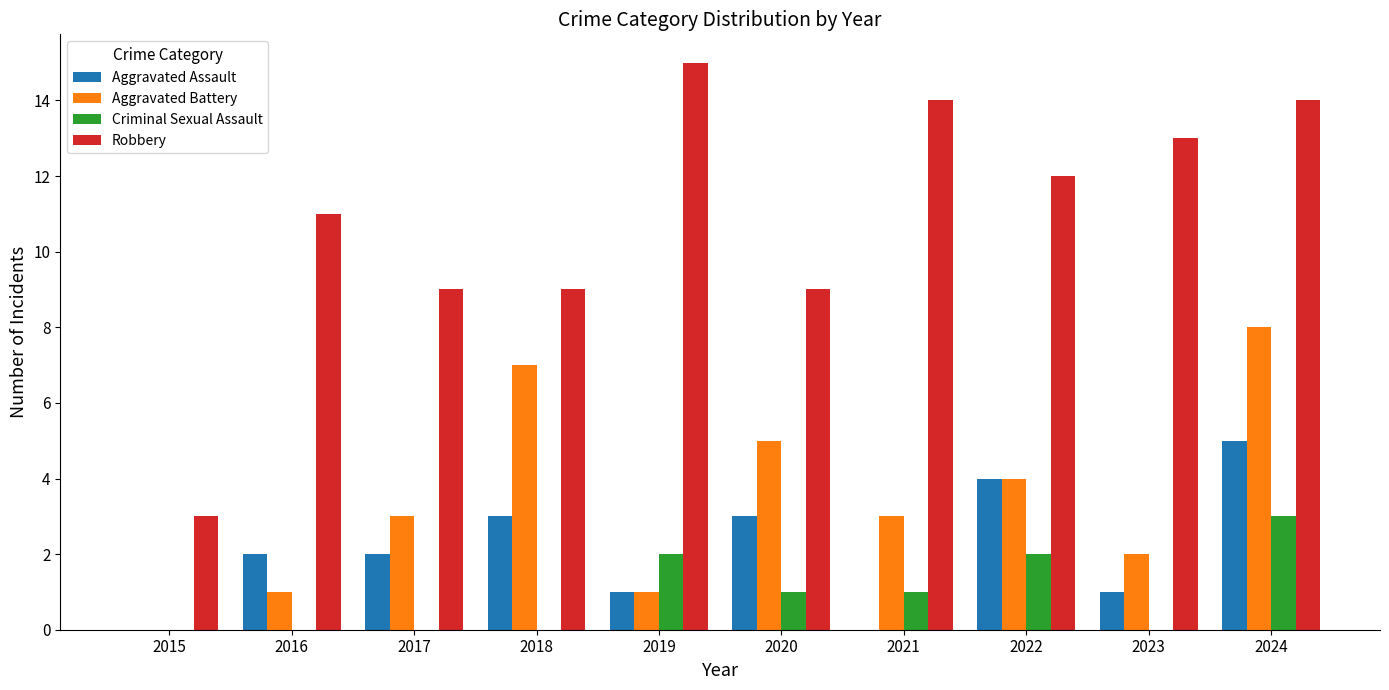

What is the sum of all Aggravated Battery values?

34